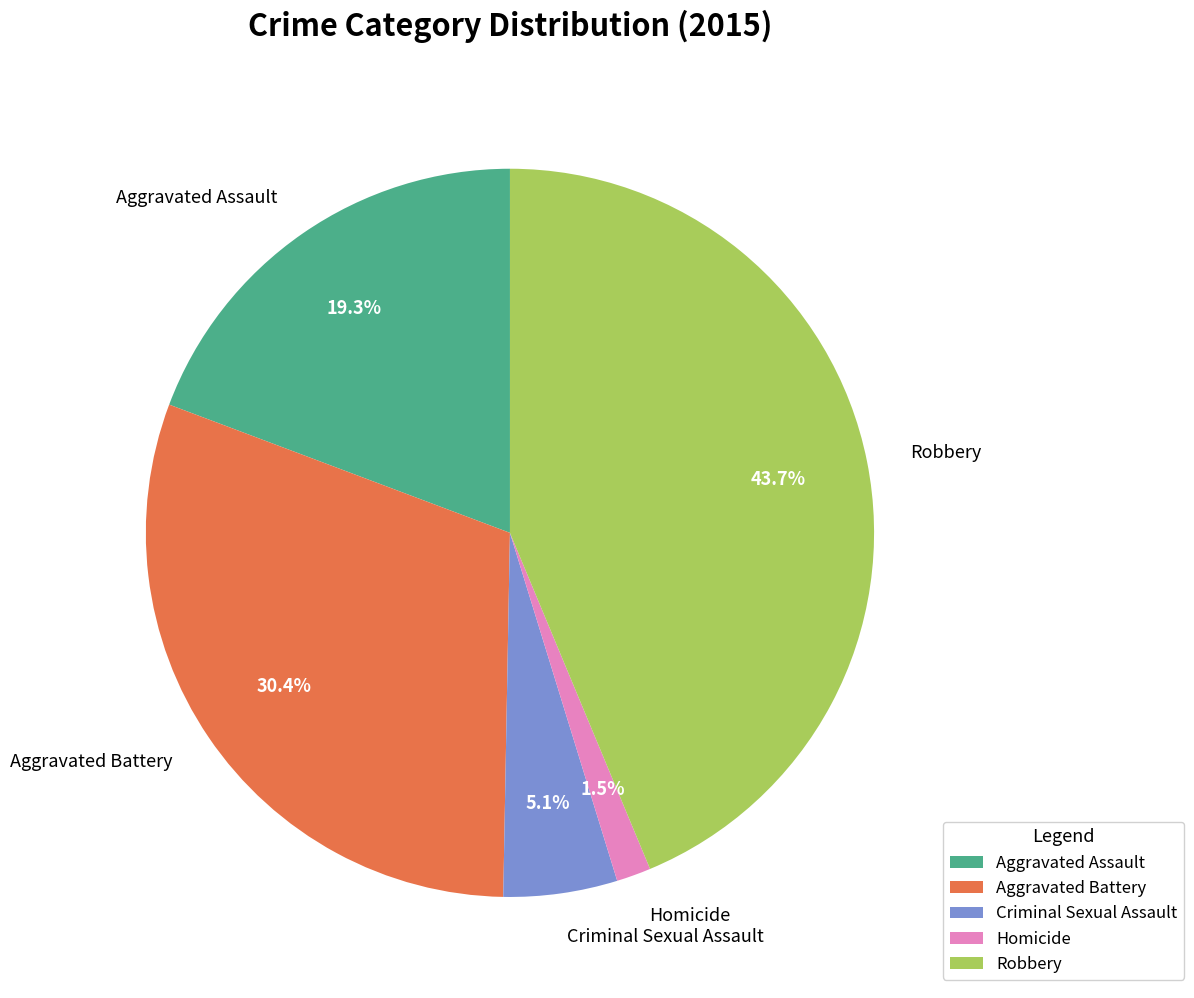

What is the smallest slice in the pie chart?

Homicide